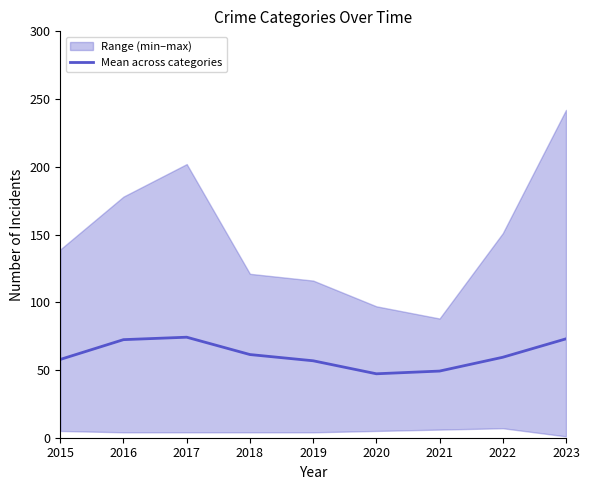

Read the value at 2016.

72.4